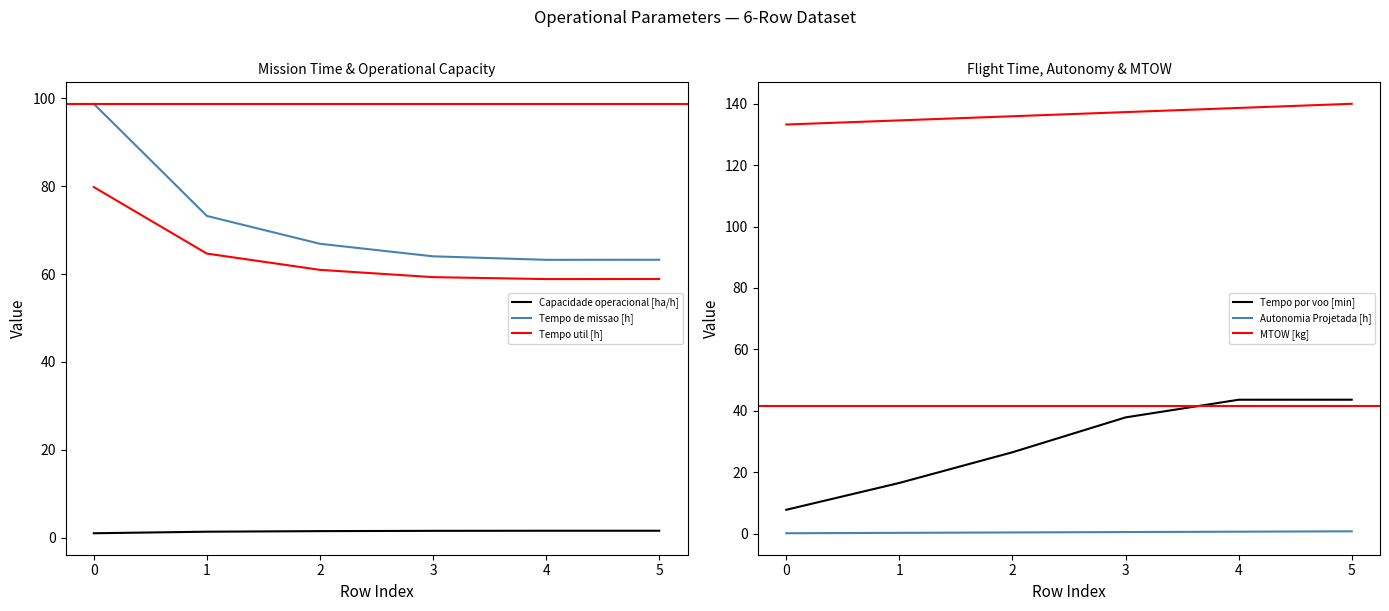

How many values in the Tempo por voo [min] series exceed 37?

3